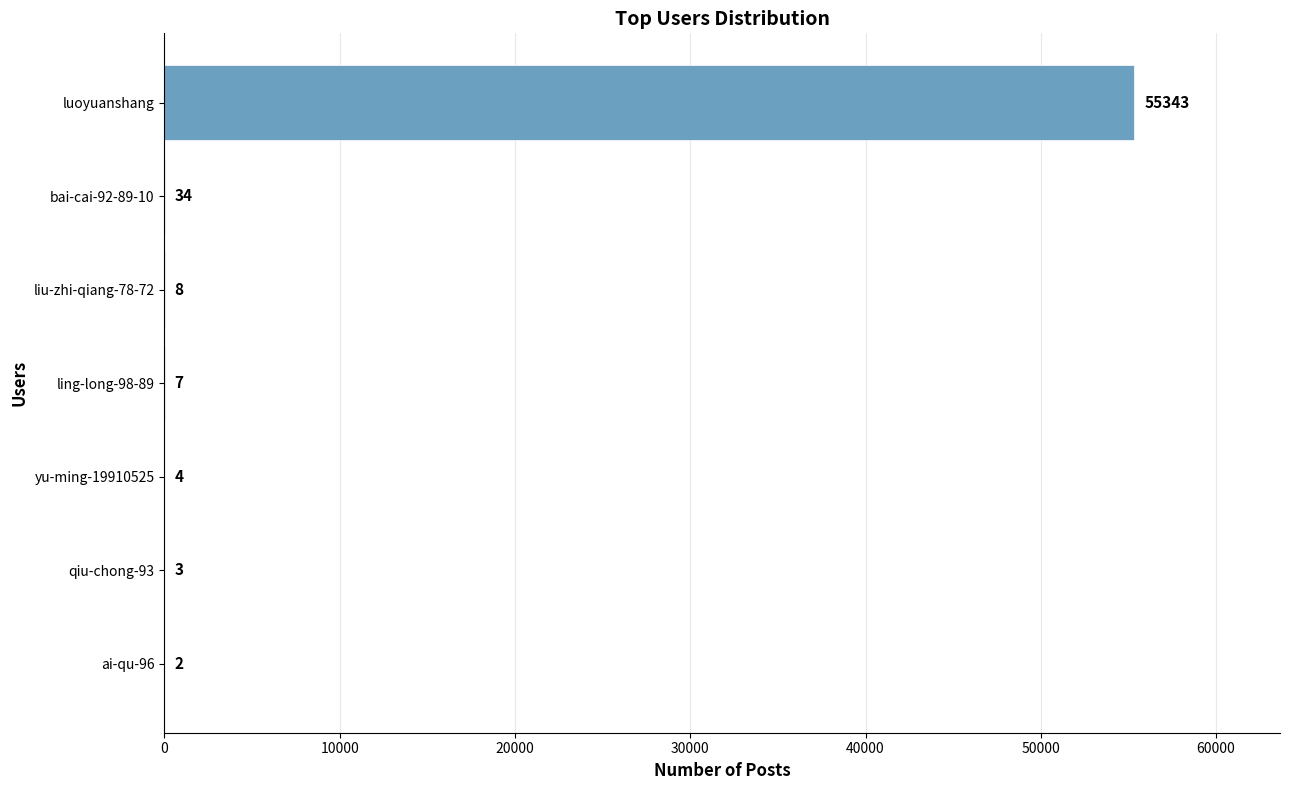

Which has a higher value, liu-zhi-qiang-78-72 or ai-qu-96?

liu-zhi-qiang-78-72